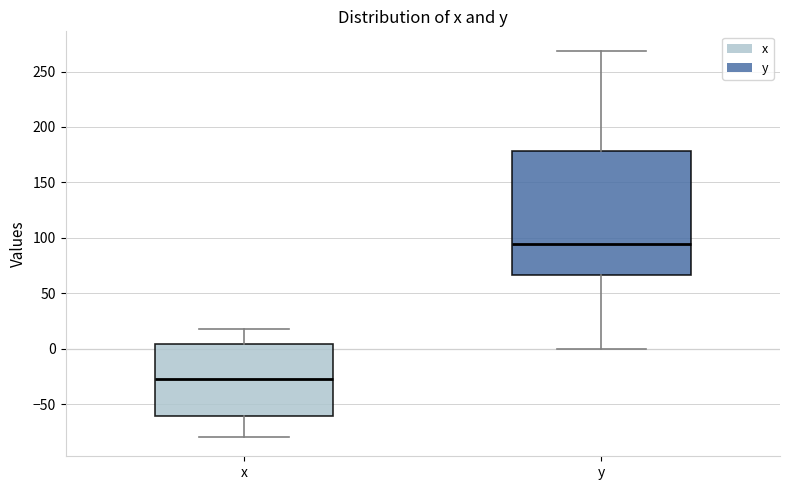

Reading left to right, read every box against the y-axis: the position of its median line, the range the box covers, and the ends of its whiskers. The values are not printed on the chart, so give them approximately, as read against the axis.

x: median -25, box -60 to 5, whiskers -80 to 20
y: median 95, box 65 to 180, whiskers 0 to 270